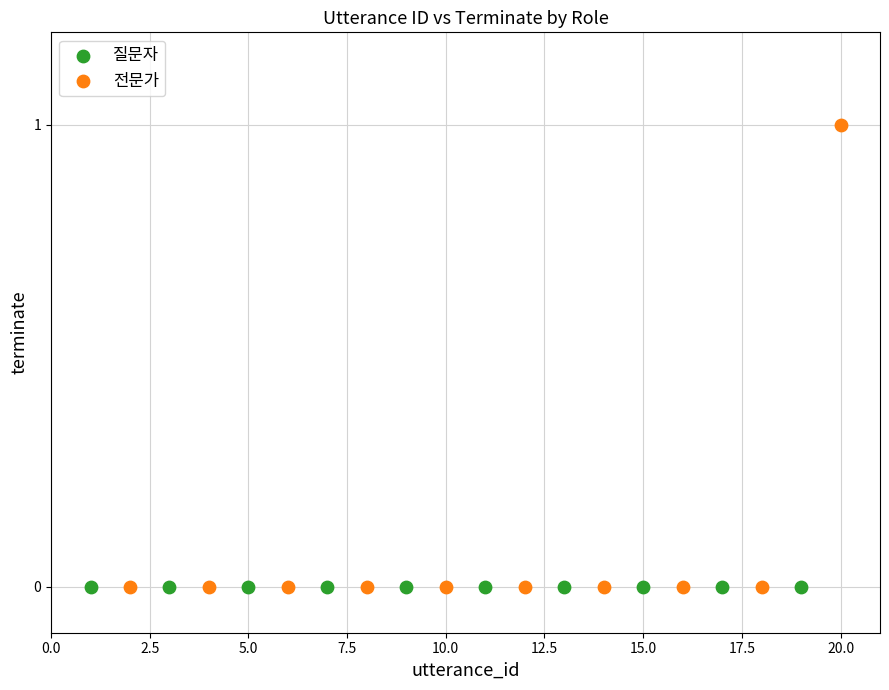

Which series reaches the maximum Y coordinate?

전문가